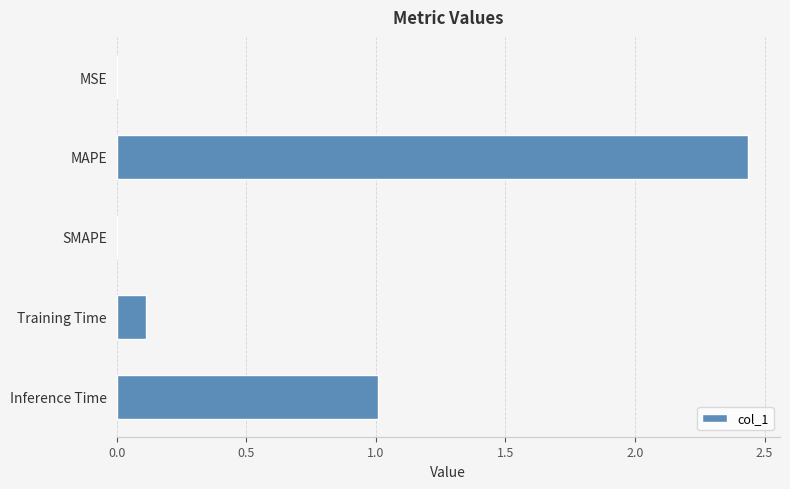

What value does the data have at Inference Time?

1.0